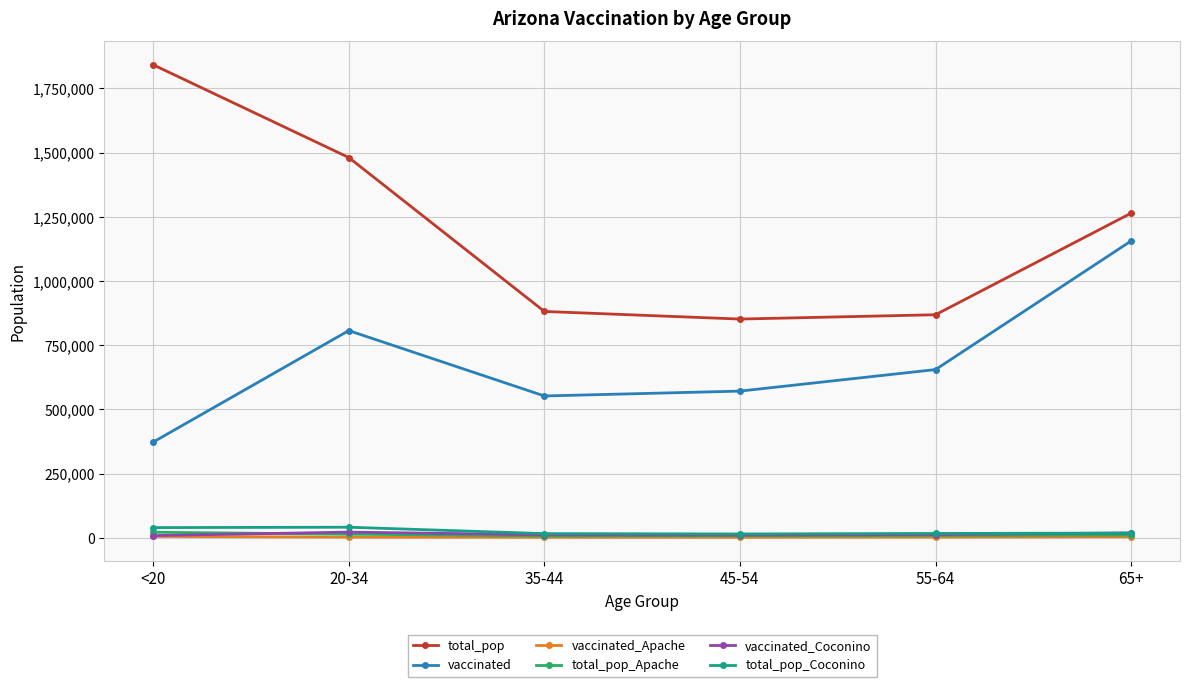

Does the chart have visible grid lines?

Yes